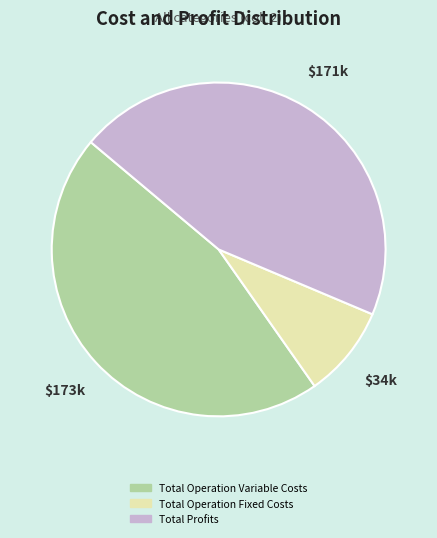

How many slices are in this pie chart?

3